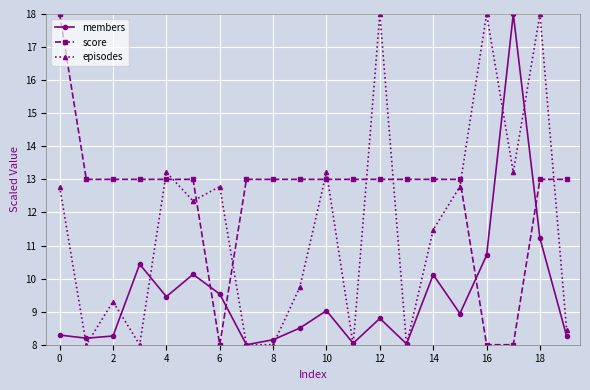

How many lines are shown in the chart?

3